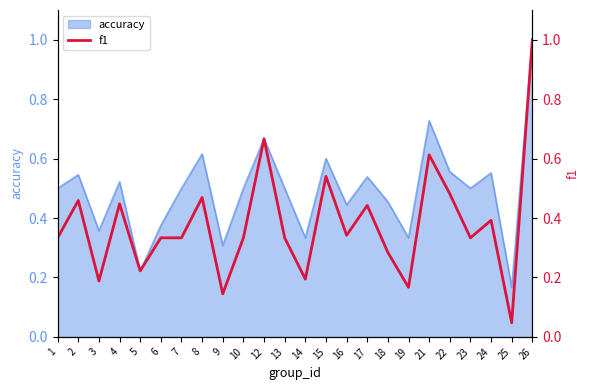

At which label does accuracy reach its peak?

26